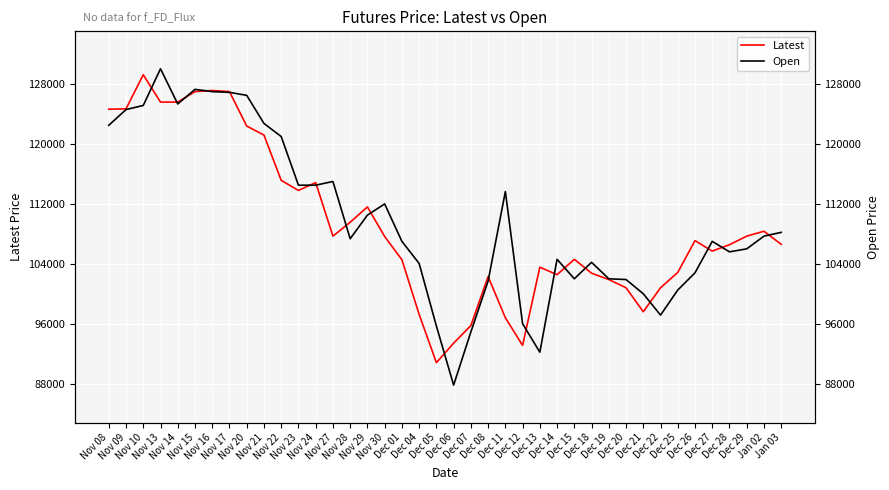

What is the average value of the Latest series?

109205